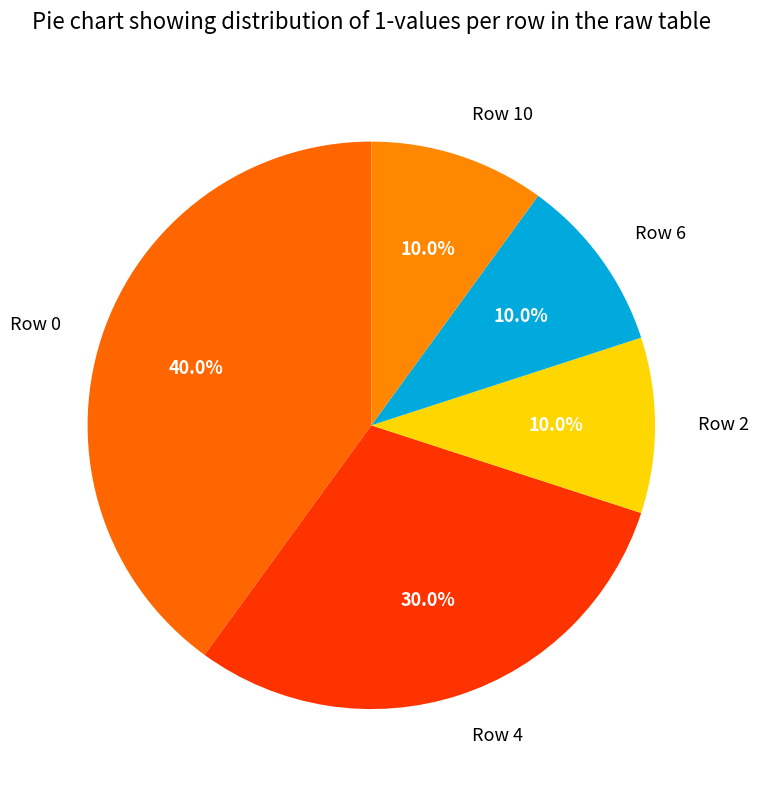

Count the number of slices in the pie.

5